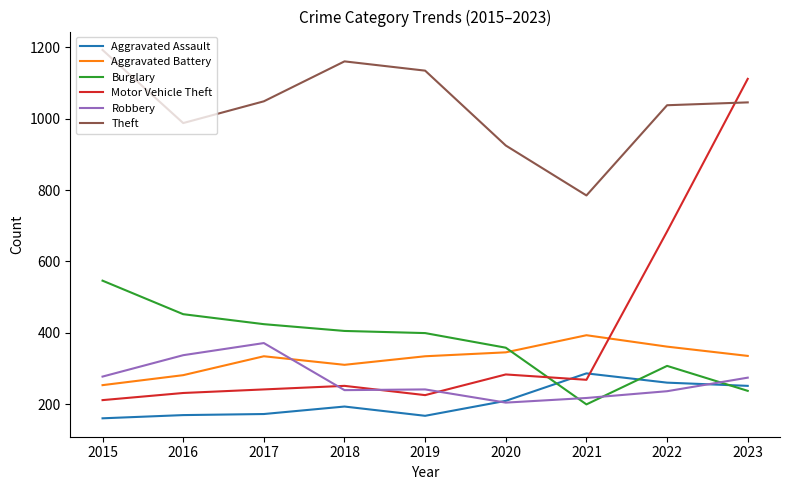

The value of Robbery at 2020 is 124. True or false?

False